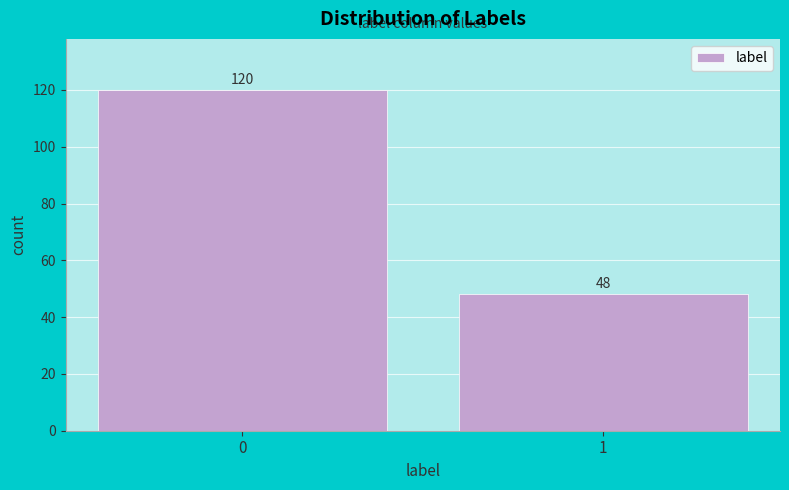

Reading left to right, list all the values displayed in this chart.

0=120	1=48